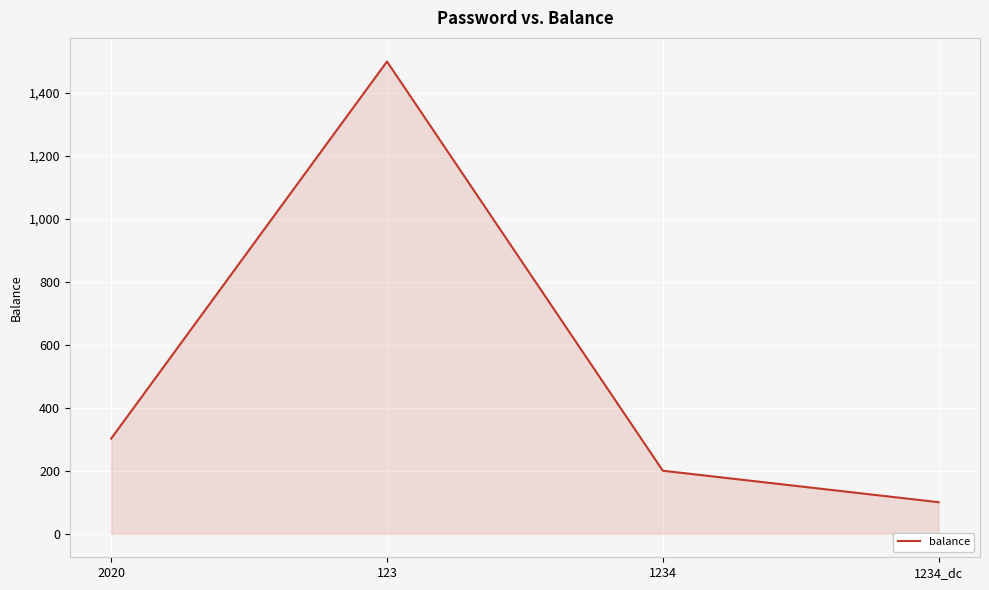

Reading left to right, transcribe all the data shown in this chart.

2020=302	123=1500	1234=200	1234_dc=100